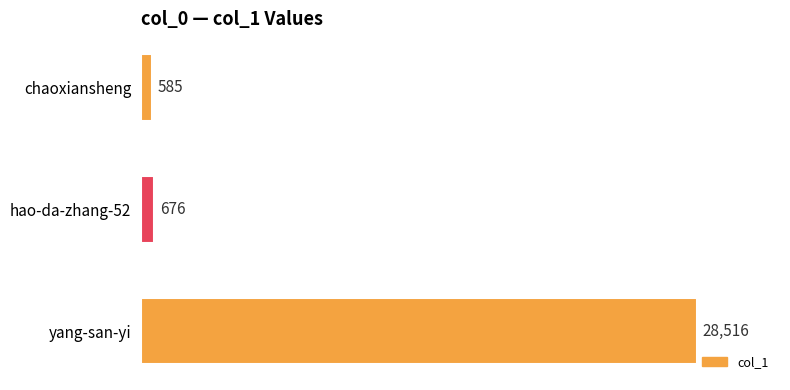

What is the average value?

9926